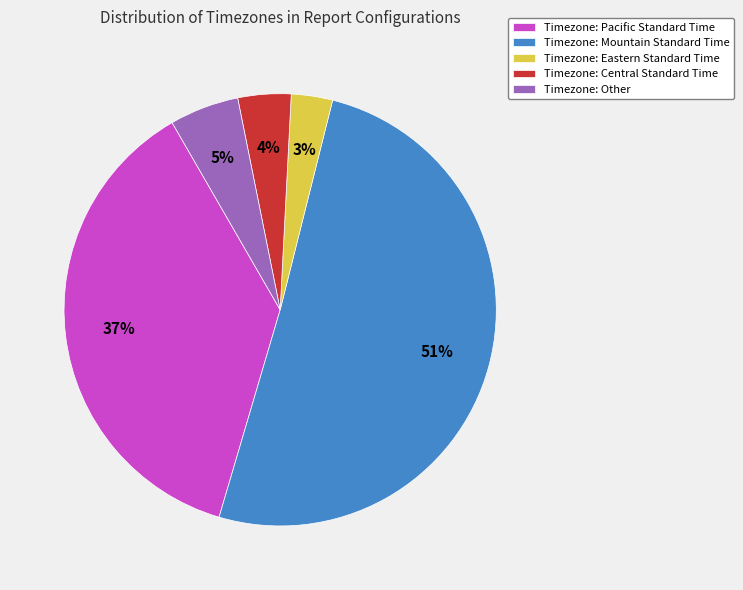

Is there any slice that represents more than half of the pie?

Yes